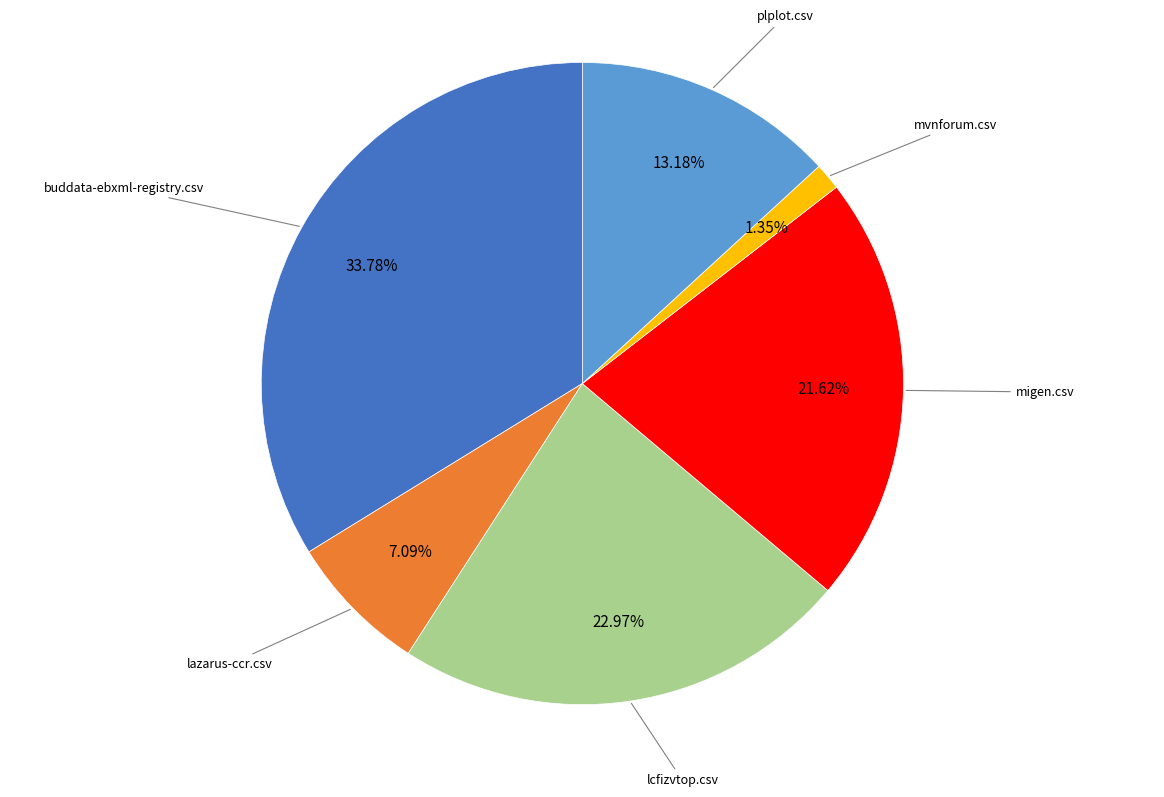

How many slices are in this pie chart?

6